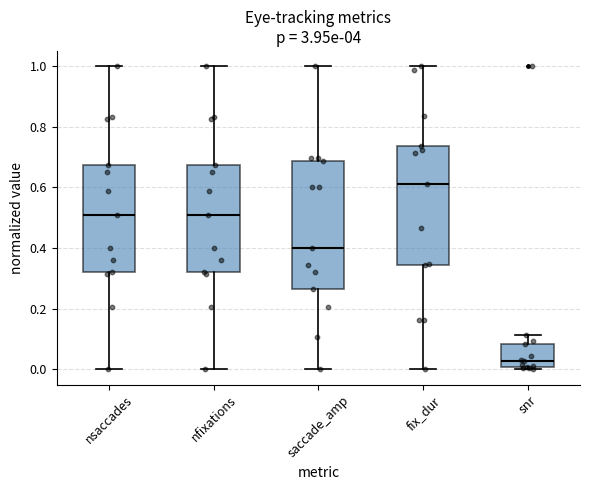

Which box is the tallest, from its lower edge to its upper edge?

saccade_amp